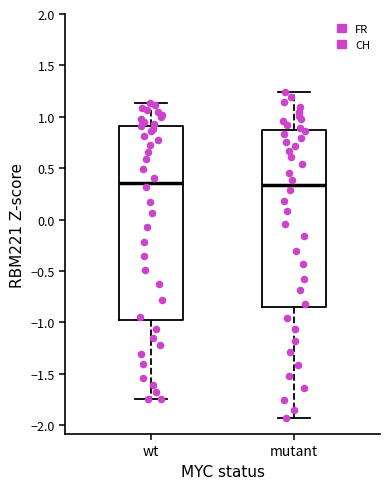

Reading left to right, read every box against the y-axis: the position of its median line, the range the box covers, and the ends of its whiskers. The values are not printed on the chart, so give them approximately, as read against the axis.

wt: median 0.35, box -1.00 to 0.90, whiskers -1.75 to 1.15
mutant: median 0.35, box -0.85 to 0.85, whiskers -1.95 to 1.25